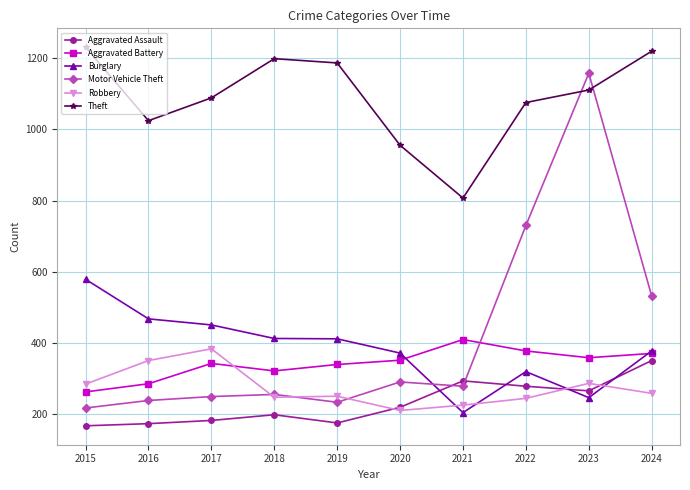

Is the value of Aggravated Assault at 2017 greater than the value of Theft at 2024?

No